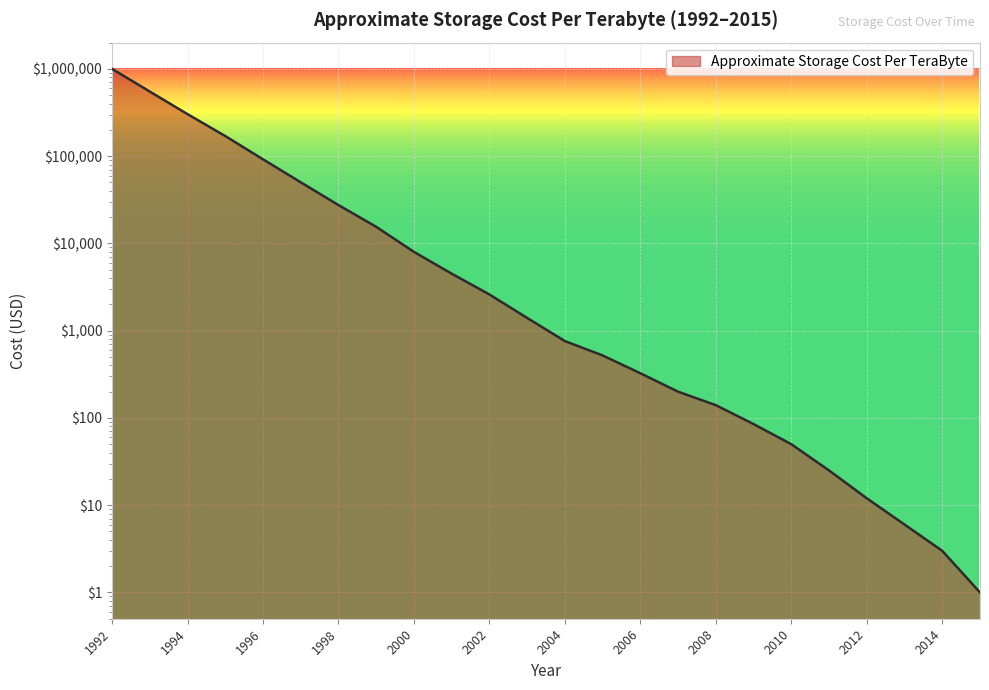

How many lines are shown in the chart?

1